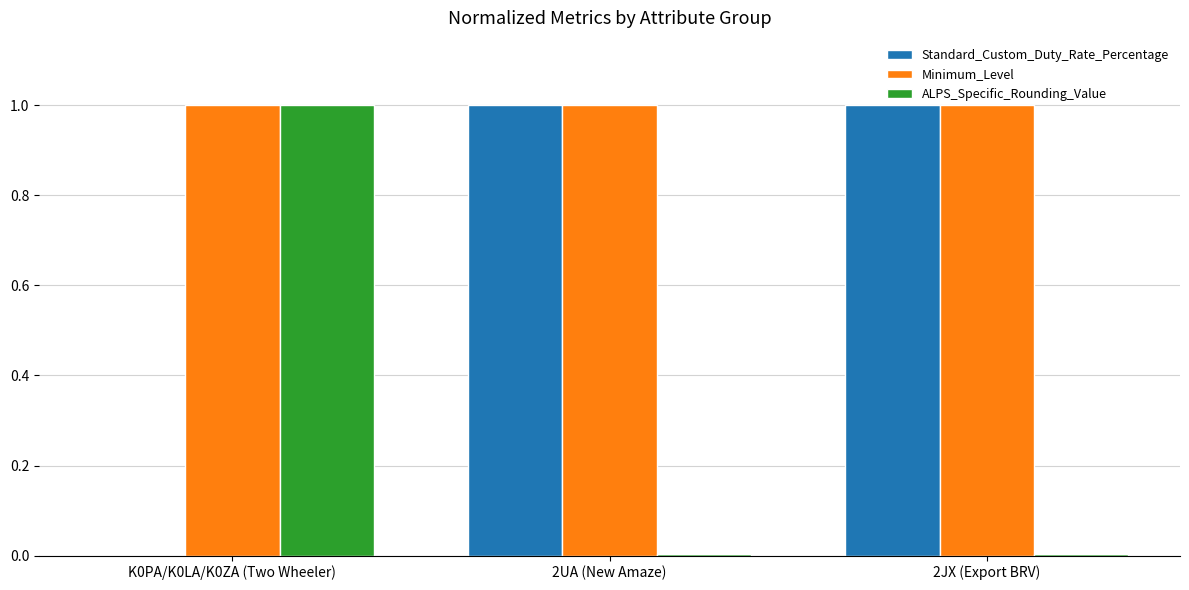

What is the greatest value displayed?

1.0